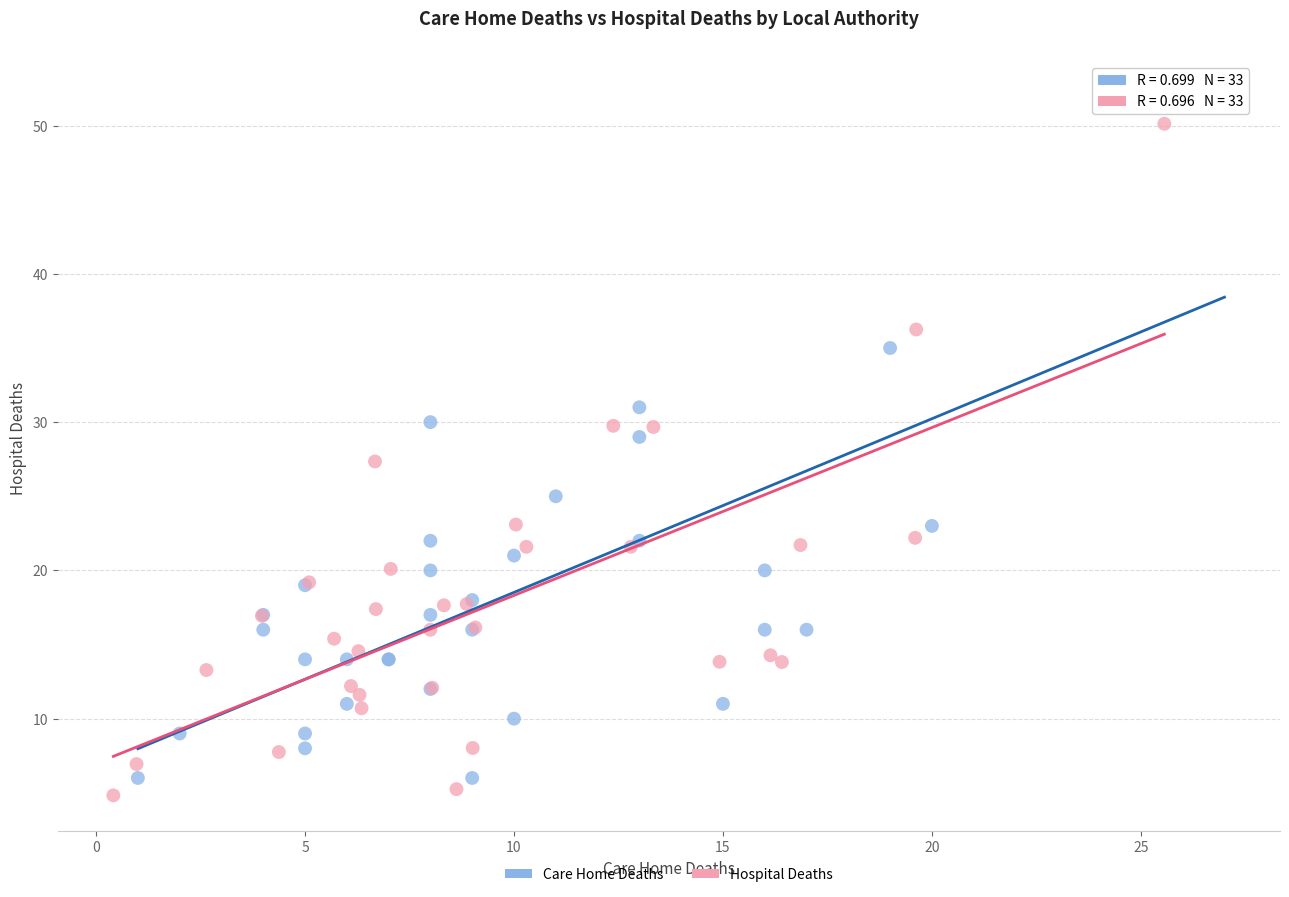

Which series has the widest spread of Y values?

Care Home Deaths